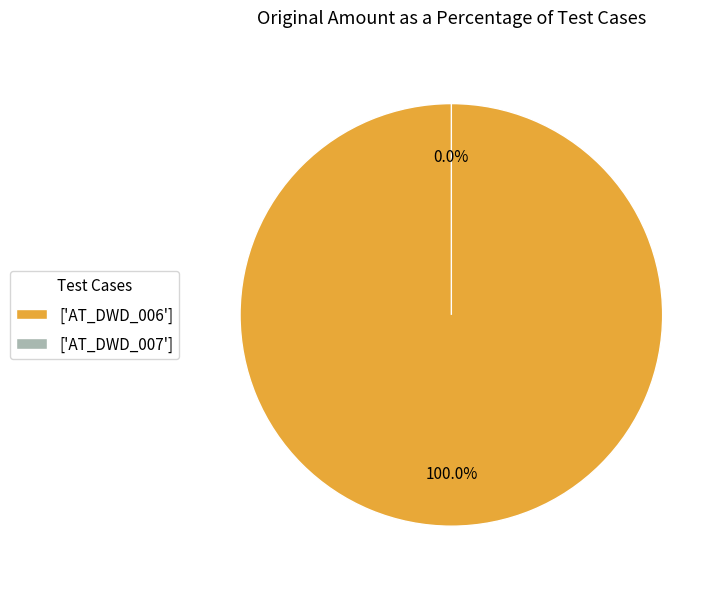

To the nearest percent, what is the combined percentage of AT_DWD_006 and AT_DWD_007?

100%